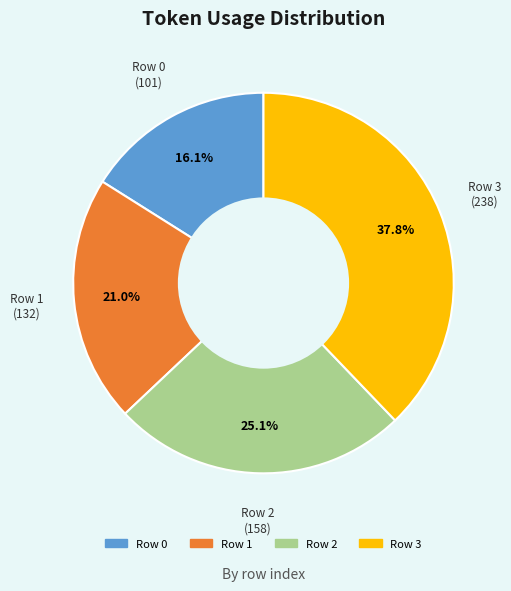

Is it true that Row 0 is 16% of the pie?

True